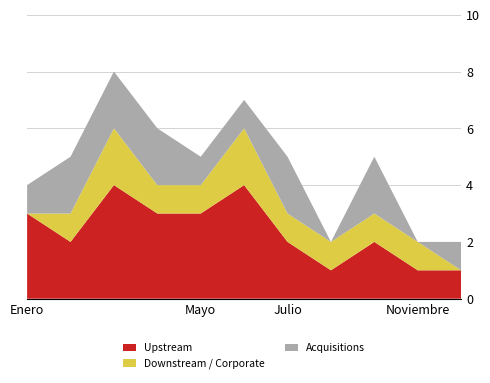

What is the maximum value for Upstream?

4